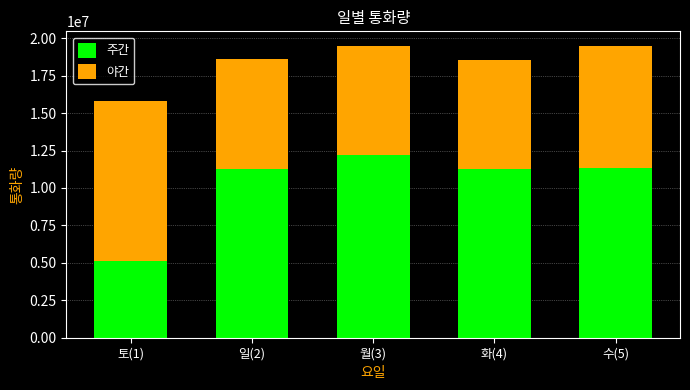

What is the total value across all series at 수(5)?

19455947